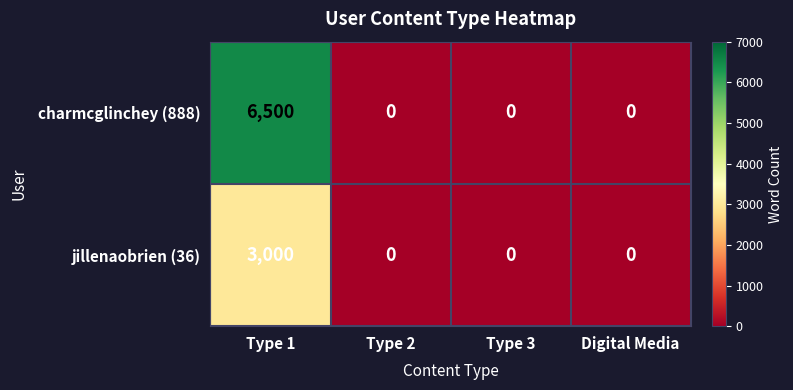

What is the sum of all jillenaobrien (36) values?

3000